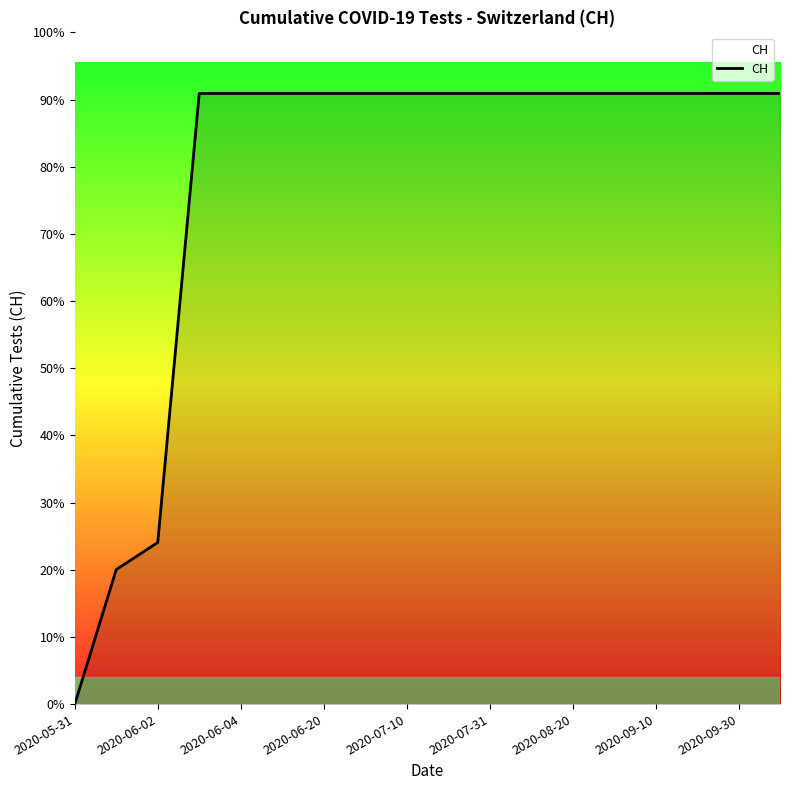

Does the chart have visible grid lines?

No